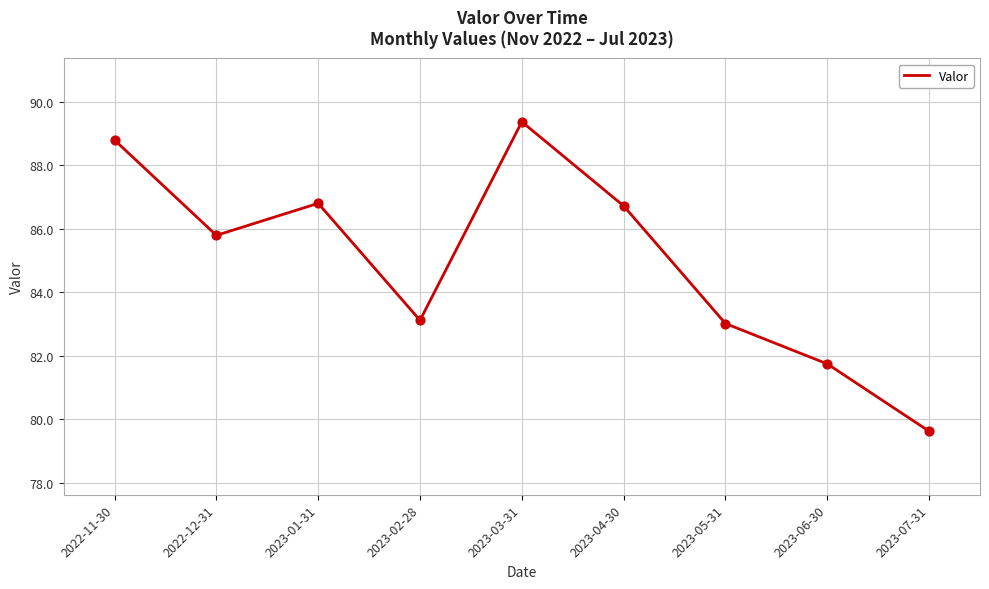

Which has a higher value, 2022-12-31 or 2023-01-31?

2023-01-31